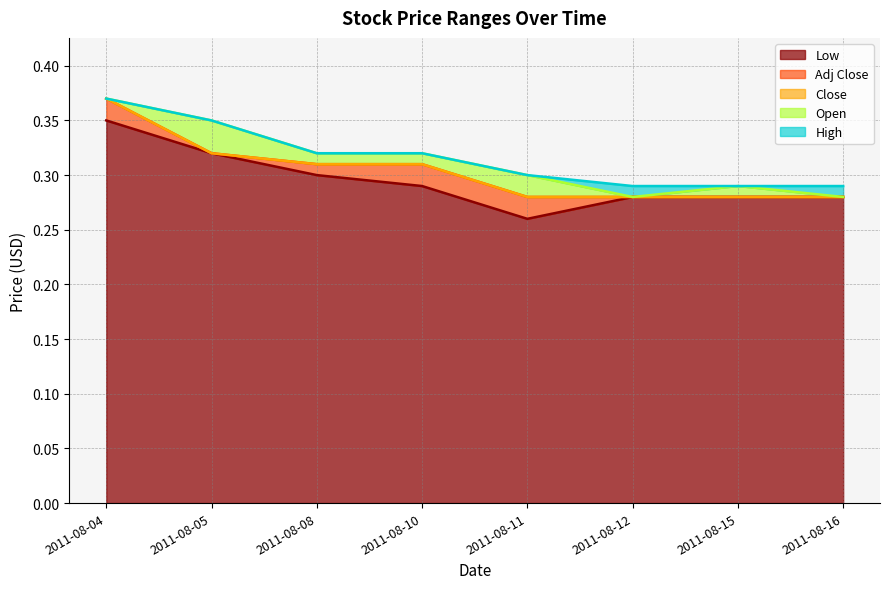

What is the sum of all High values?

2.5